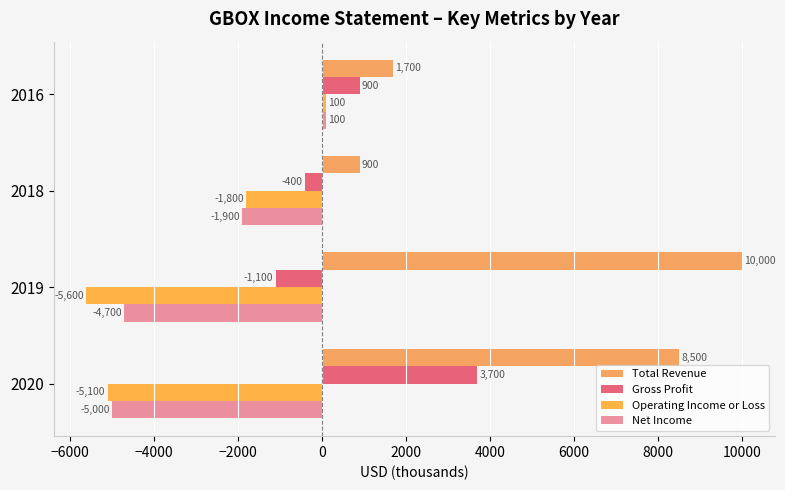

What is the difference between the maximum and minimum values in the Total Revenue series?

9100